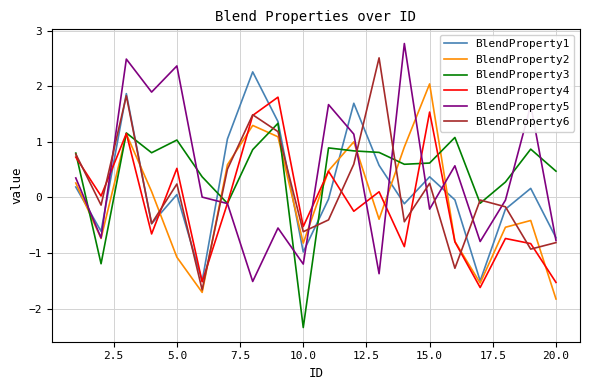

What is the lowest value of the BlendProperty4 series?

-1.6